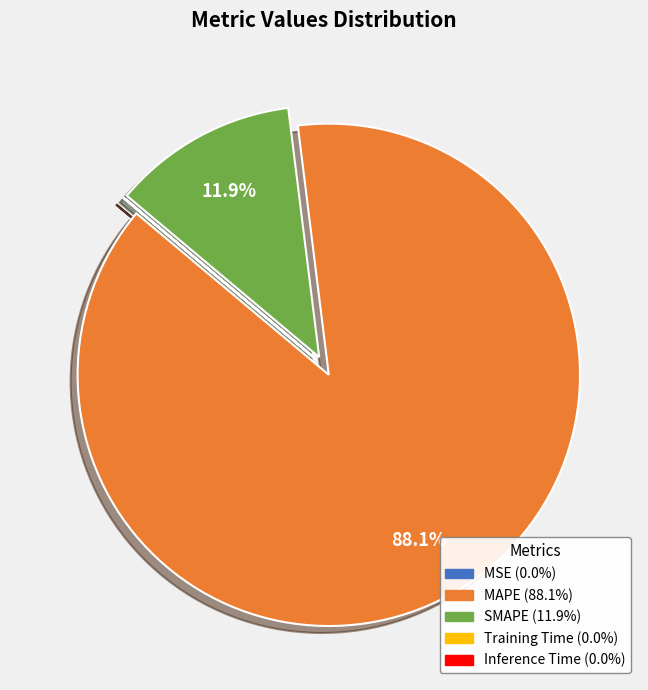

Which slice is the largest?

MAPE